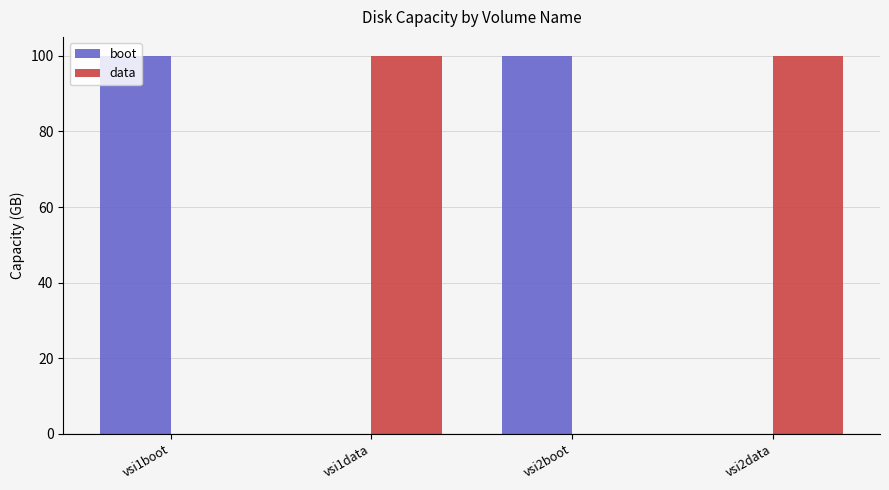

What is the sum of all boot values?

200